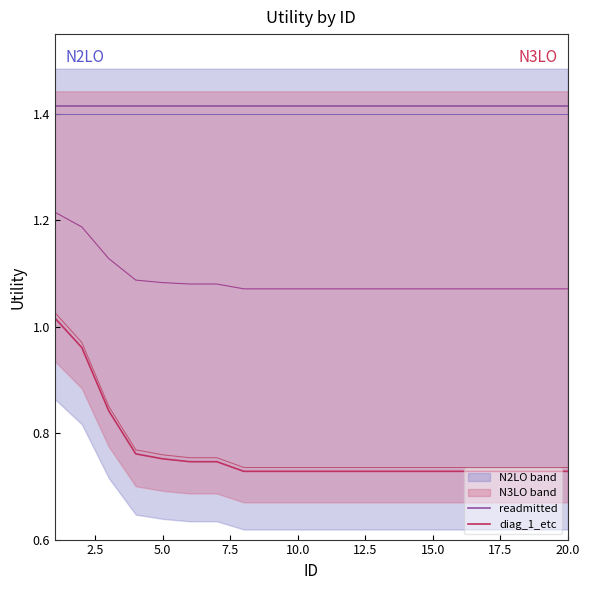

Which series has the largest range (max minus min)?

diag_1_etc